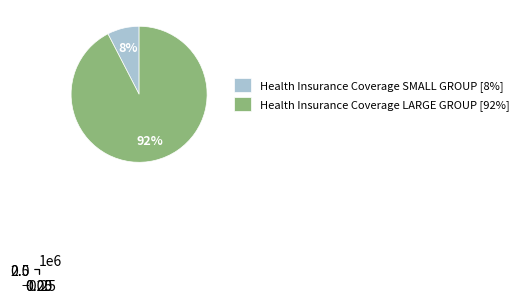

True or false: Health Insurance Coverage SMALL GROUP accounts for 1% of the total.

False